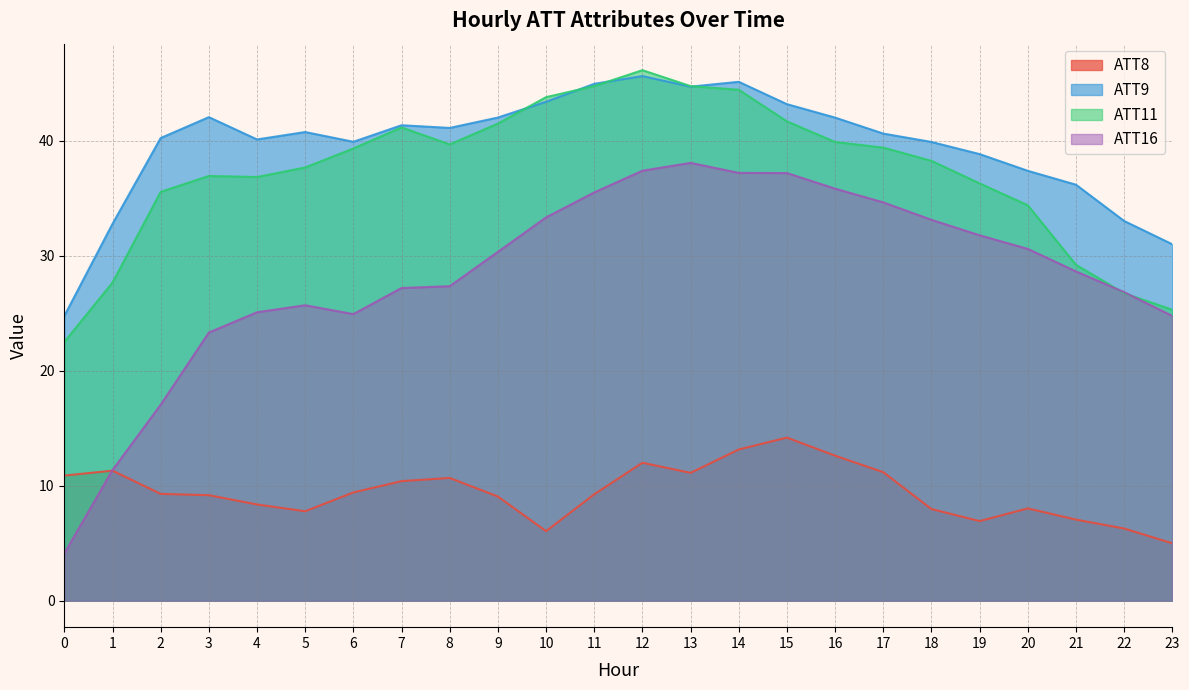

What is the value of the ATT8 point at the 20th from the left?

6.9